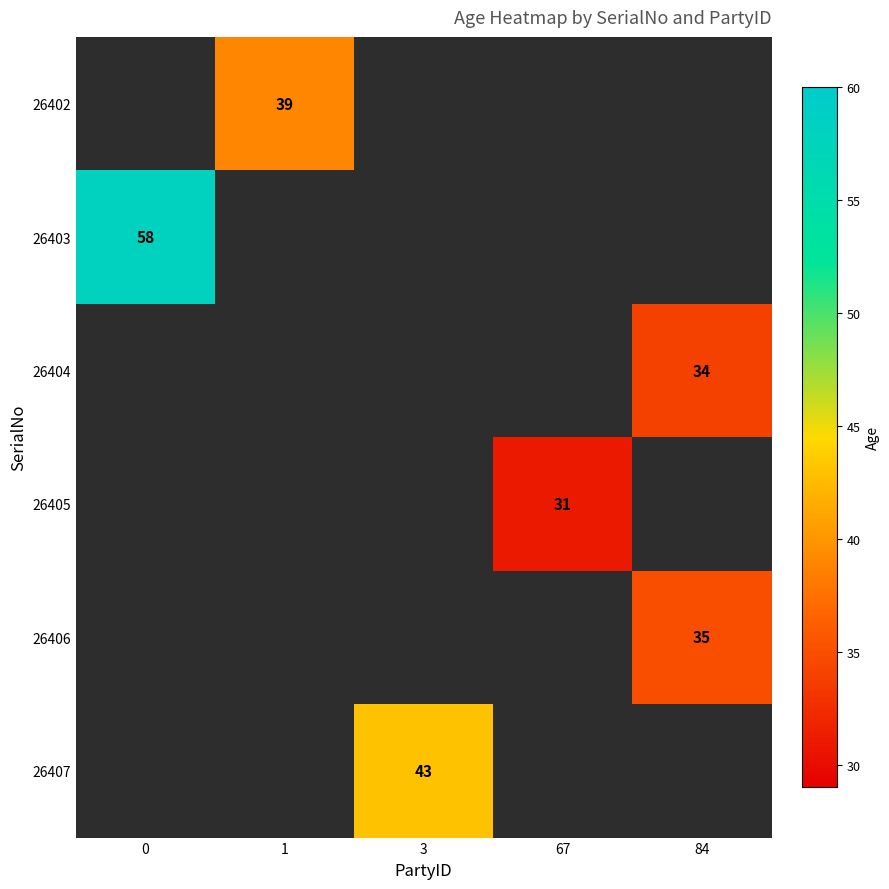

What is the maximum value shown in the chart?

58.0